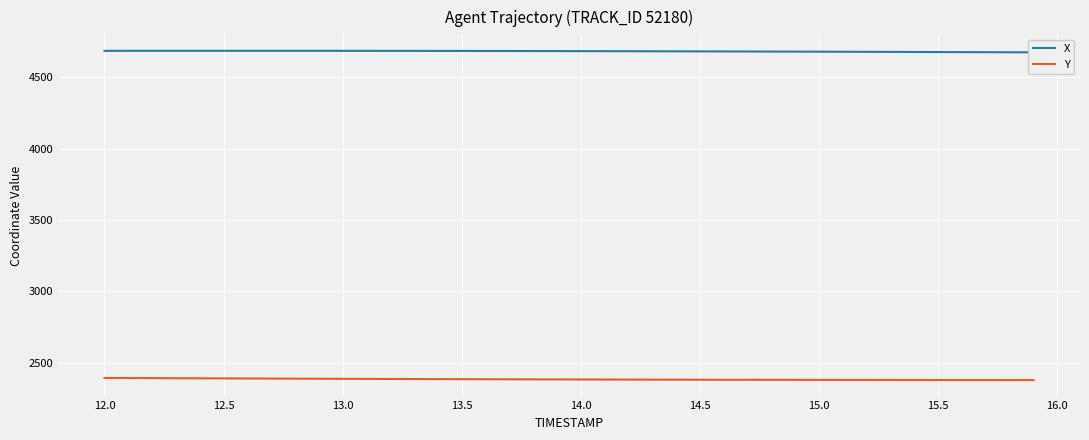

Reading right to left, what are all the values shown in this chart?

X: 4675.9	4676.4	4676.9	4677.5	4678.0	4678.5	4679.0	4679.5	4680.0	4680.5	4680.9	4681.4	4681.8	4682.2	4682.6	4683.0	4683.4	4683.7	4684.0	4684.4	4684.7	4685.0	4685.2	4685.5	4685.7	4685.9	4686.1	4686.3	4686.4	4686.5	4686.6	4686.7	4686.7	4686.7	4686.7	4686.7	4686.7	4686.6	4686.5	4686.4
Y: 2378.3	2378.4	2378.6	2378.7	2378.9	2379.1	2379.2	2379.4	2379.7	2379.9	2380.1	2380.3	2380.6	2380.8	2381.1	2381.4	2381.7	2382.1	2382.4	2382.8	2383.2	2383.6	2384.0	2384.4	2384.9	2385.3	2385.8	2386.3	2386.9	2387.4	2388.0	2388.5	2389.1	2389.7	2390.3	2391.0	2391.6	2392.3	2392.9	2393.6